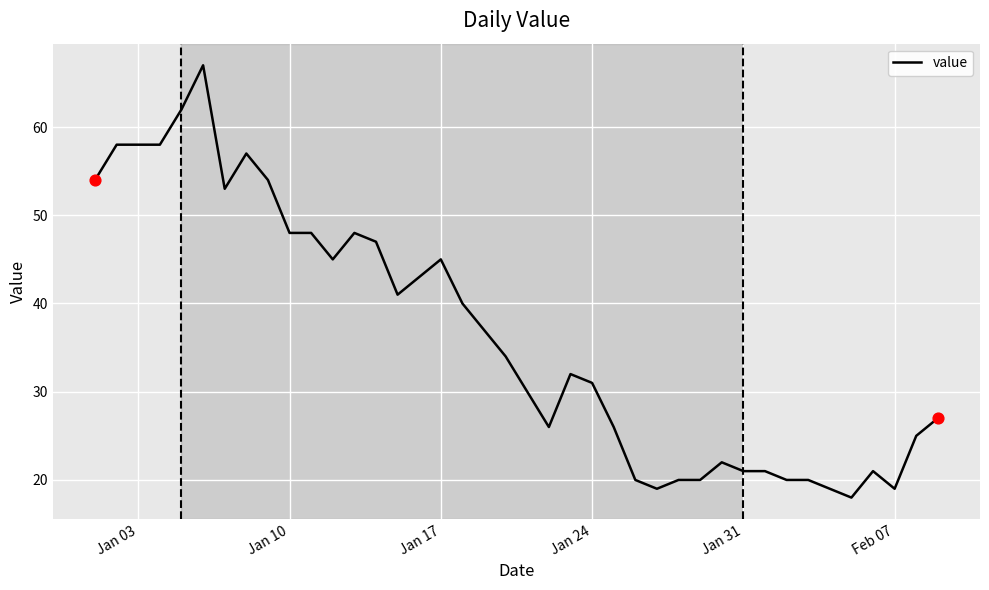

What is the greatest value displayed?

67